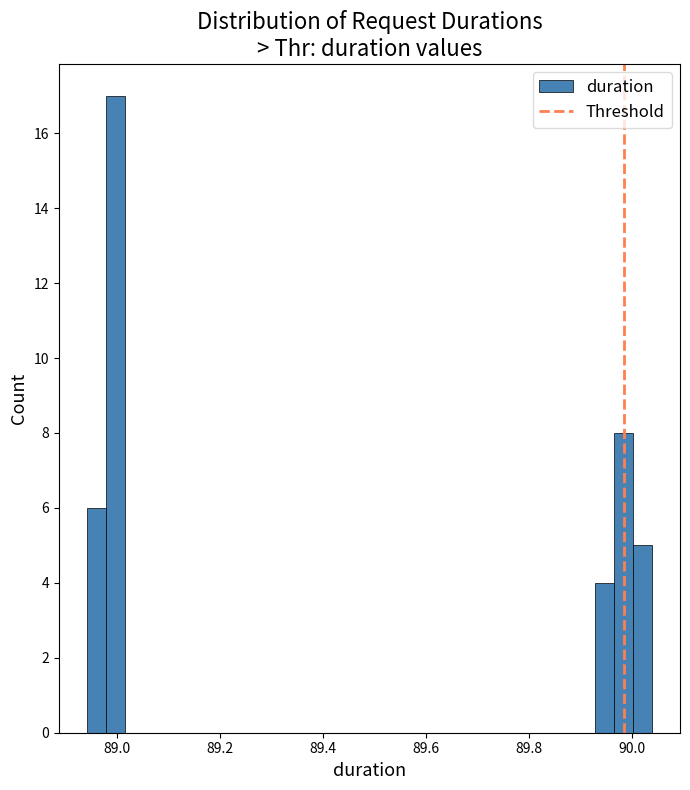

Read against the x-axis, roughly where is the centre of the tallest bar?

89.00